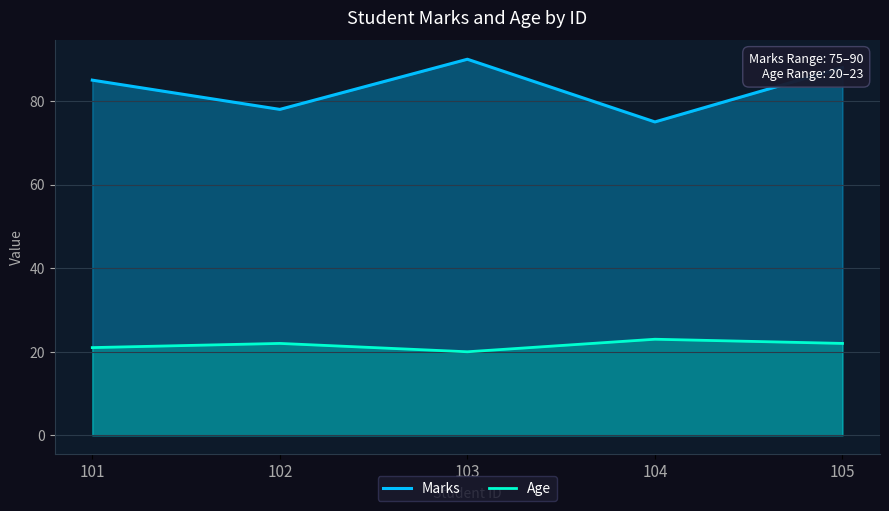

What is the spread (max minus min) of values at 103?

70